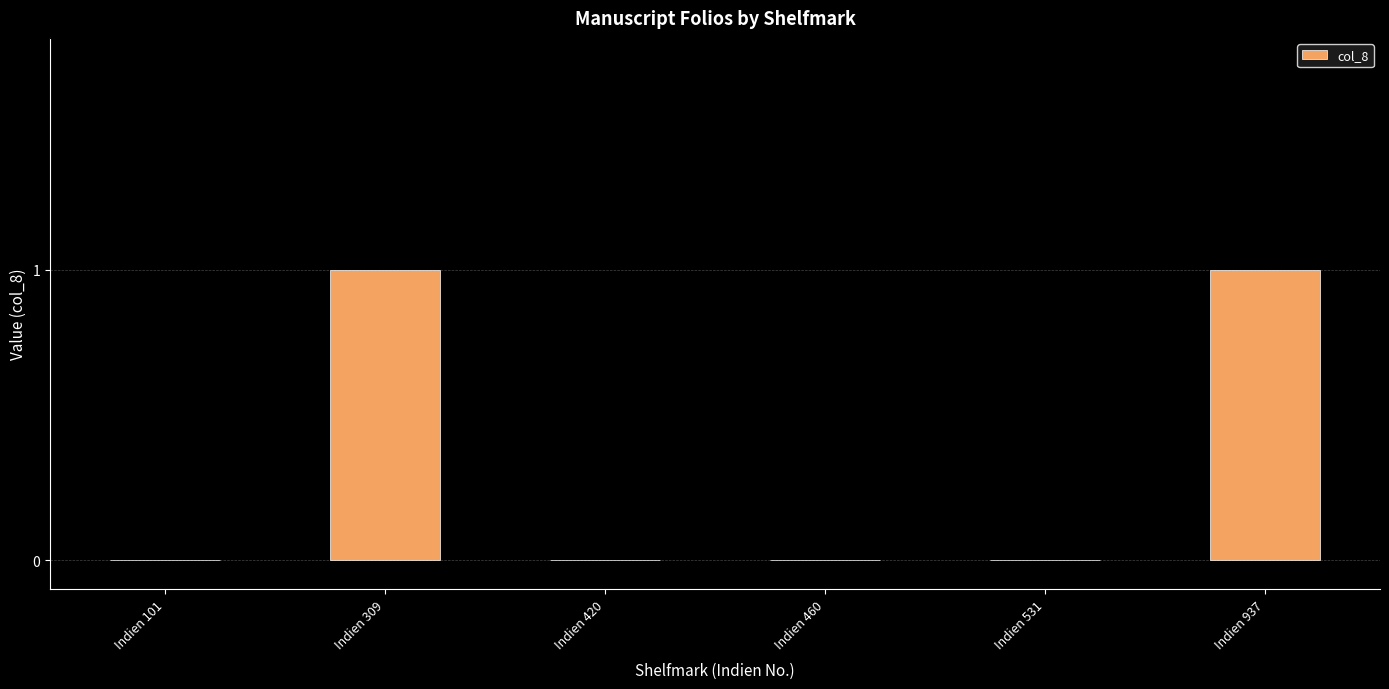

Which has a higher value, Indien 937 or Indien 101?

Indien 937